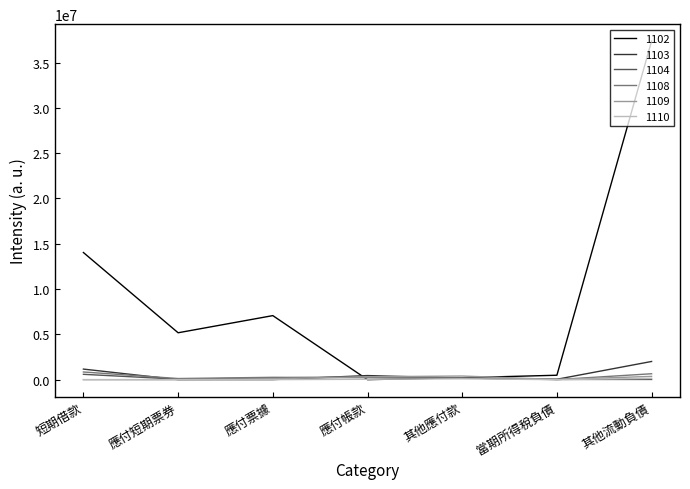

At which category does the chart reach its peak across all series?

其他流動負債